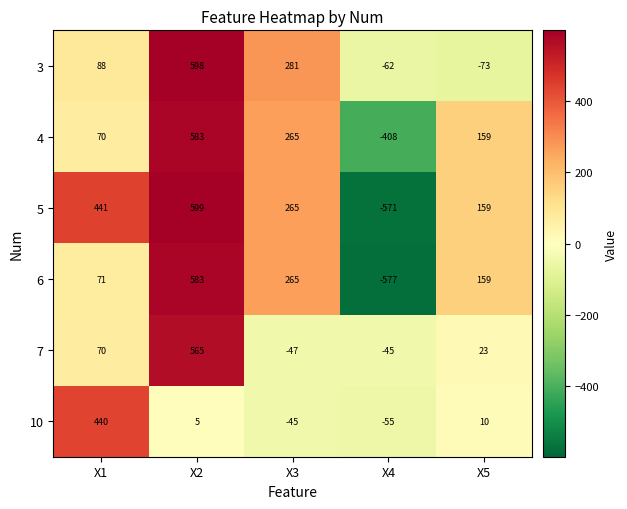

Reading left to right, extract all data points from this chart.

3: X1=88	X2=598	X3=281	X4=-62	X5=-73
4: X1=70	X2=583	X3=265	X4=-408	X5=159
5: X1=441	X2=599	X3=265	X4=-571	X5=159
6: X1=71	X2=583	X3=265	X4=-577	X5=159
7: X1=70	X2=565	X3=-47	X4=-45	X5=23
10: X1=440	X2=5	X3=-45	X4=-55	X5=10